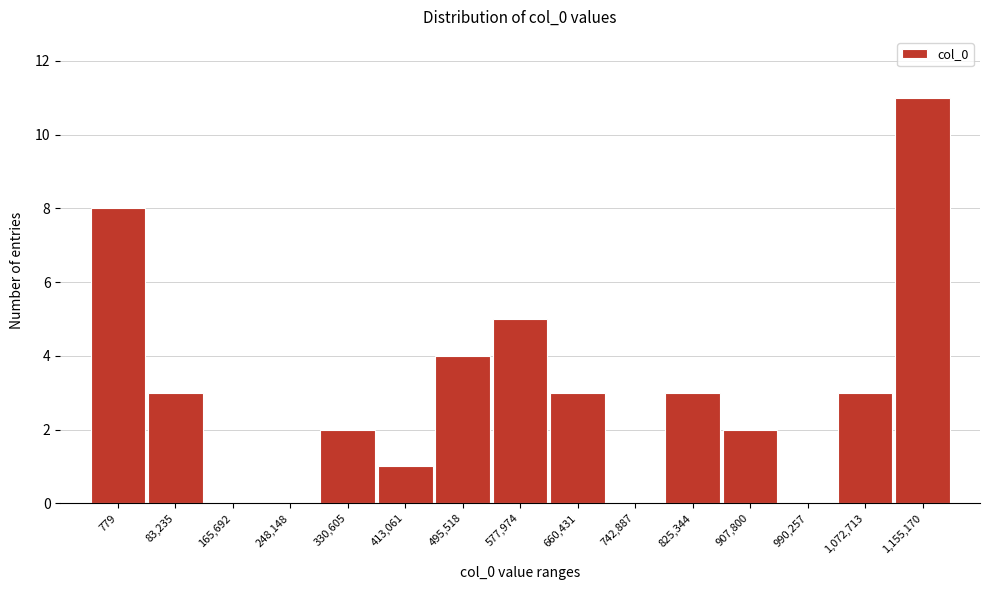

Reading left to right, transcribe all the data shown in this chart.

779=8	83,235=3	165,692=0	248,148=0	330,605=2	413,061=1	495,518=4	577,974=5	660,431=3	742,887=0	825,344=3	907,800=2	990,257=0	1,072,713=3	1,155,170=11